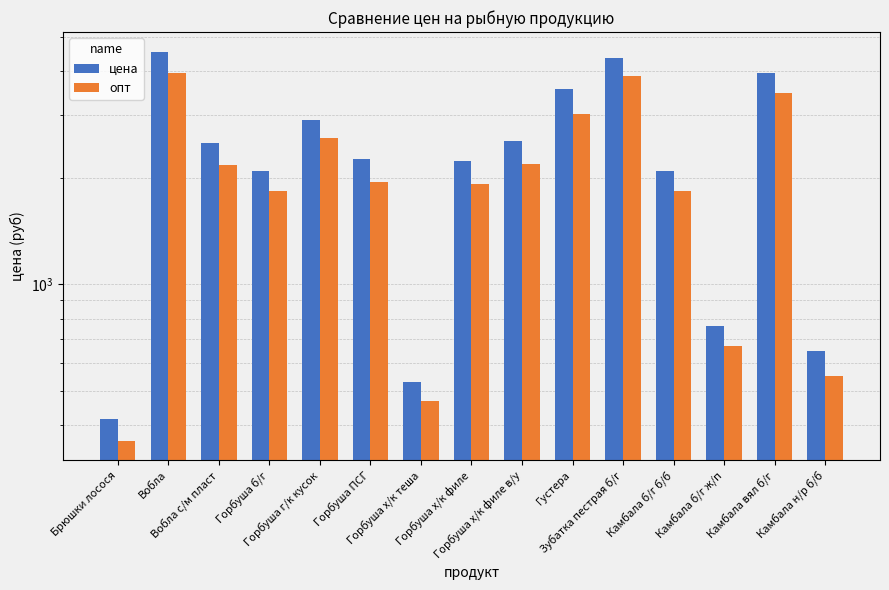

Is it true that опт equals 1947 at Горбуша ПСГ?

True